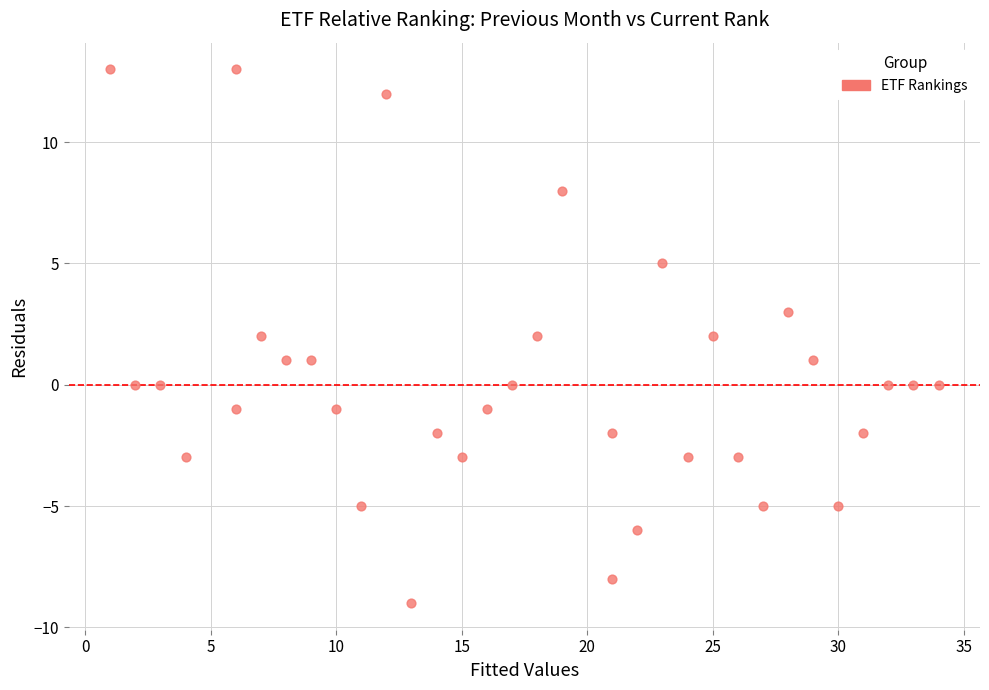

What is the range of Y values (max minus min)?

22